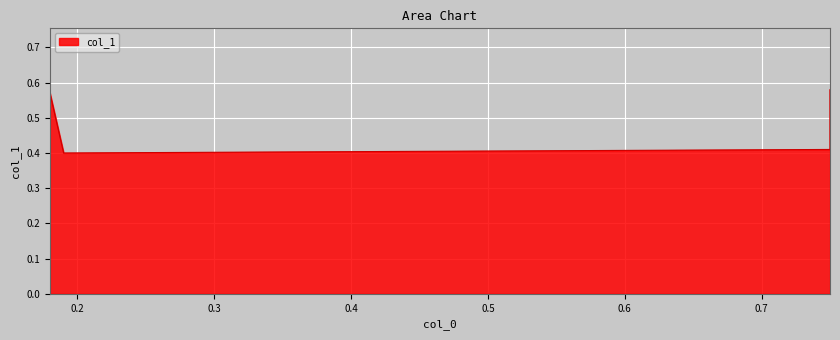

Where is the data nearest to the value 0?

0.19